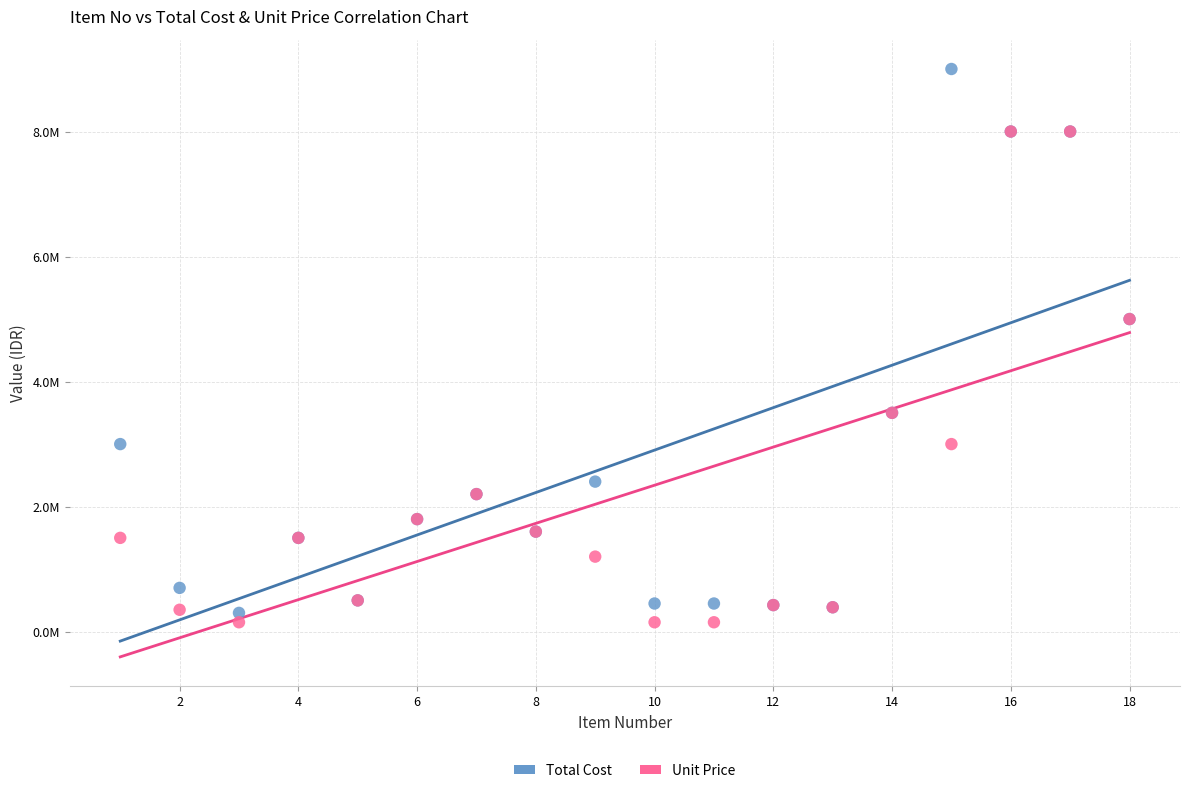

What are all the series names shown in the legend?

Total Cost, Unit Price